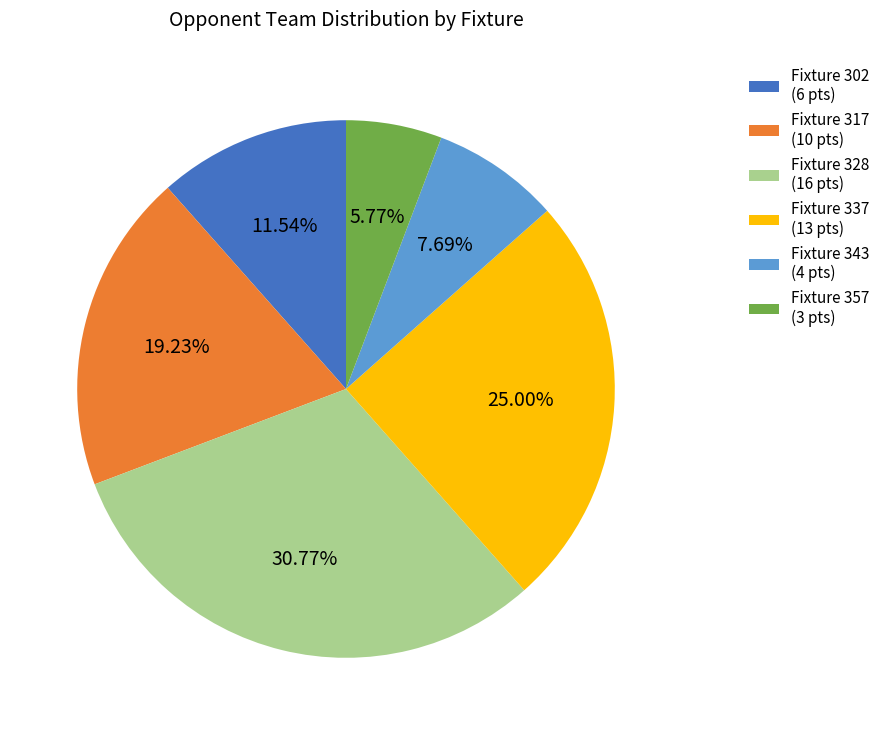

Does any single category account for the majority?

No